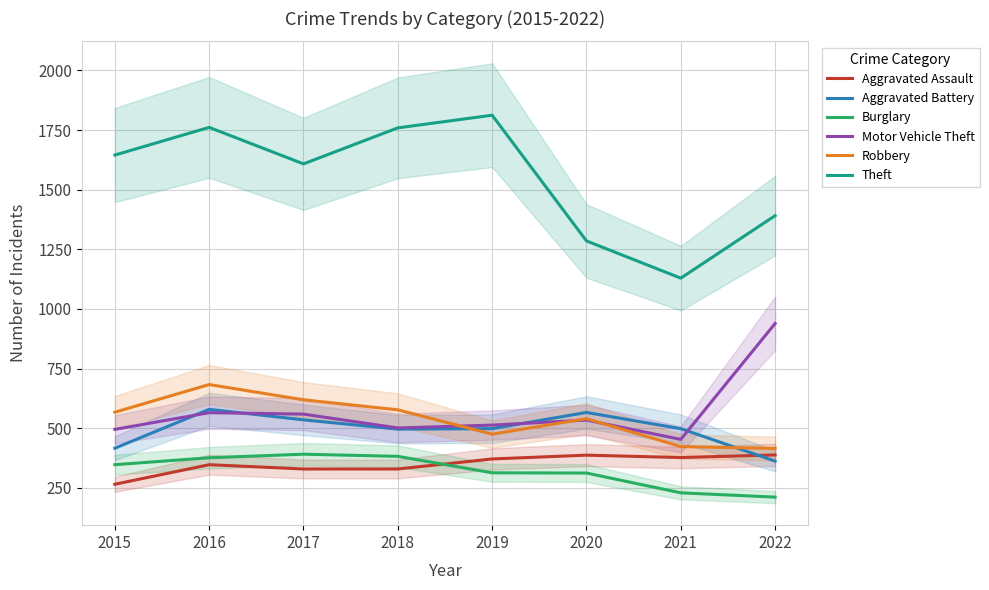

Which label corresponds to the largest value in the chart?

2019